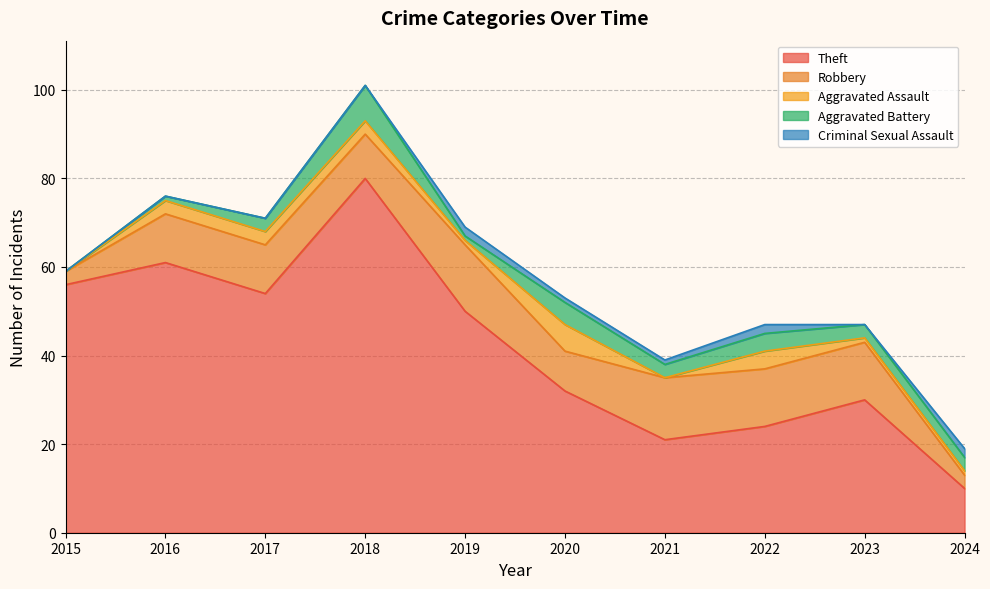

What is the maximum value for Criminal Sexual Assault?

2